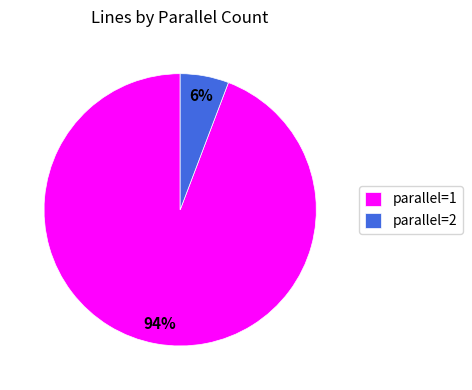

Which has a higher value, parallel=1 or parallel=2?

parallel=1